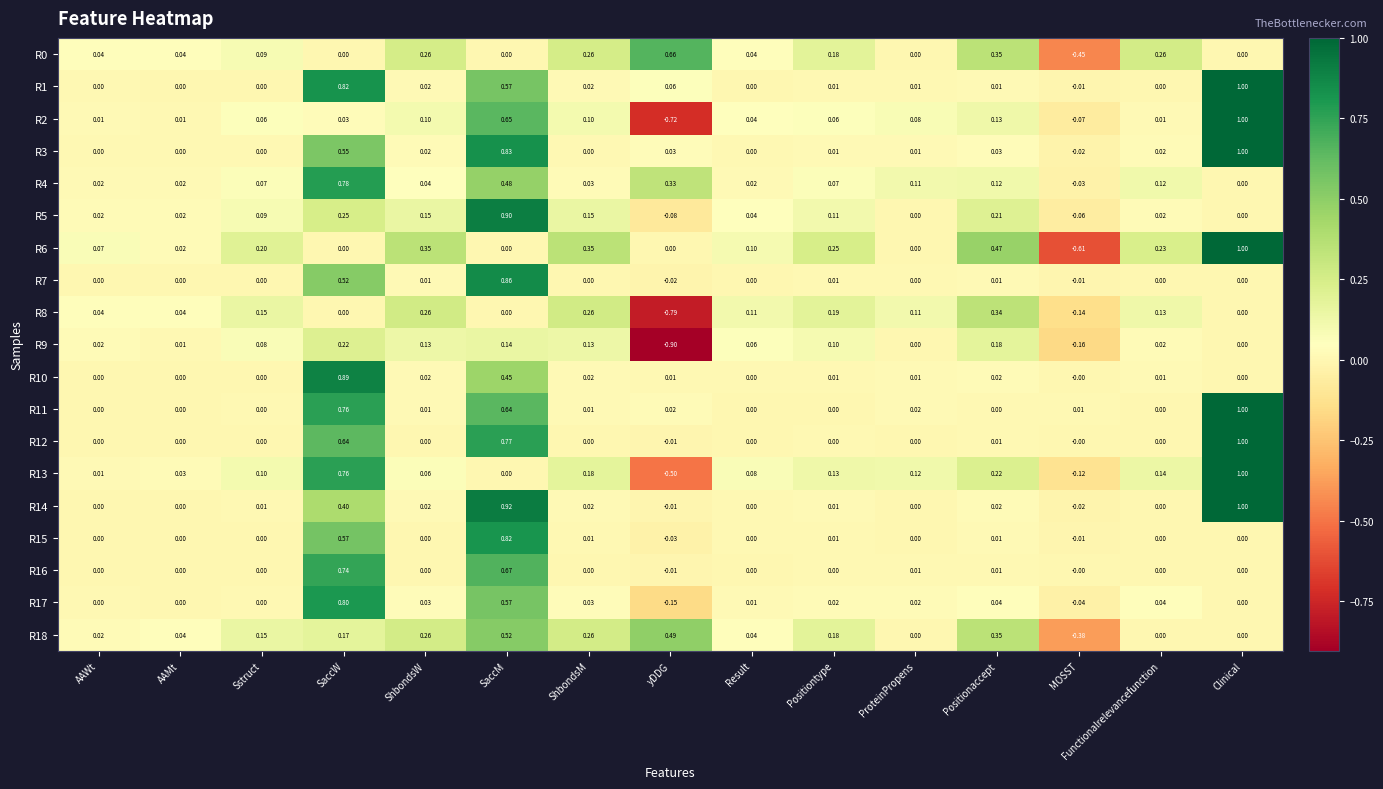

At which category is the sum across all series the highest?

SaccM